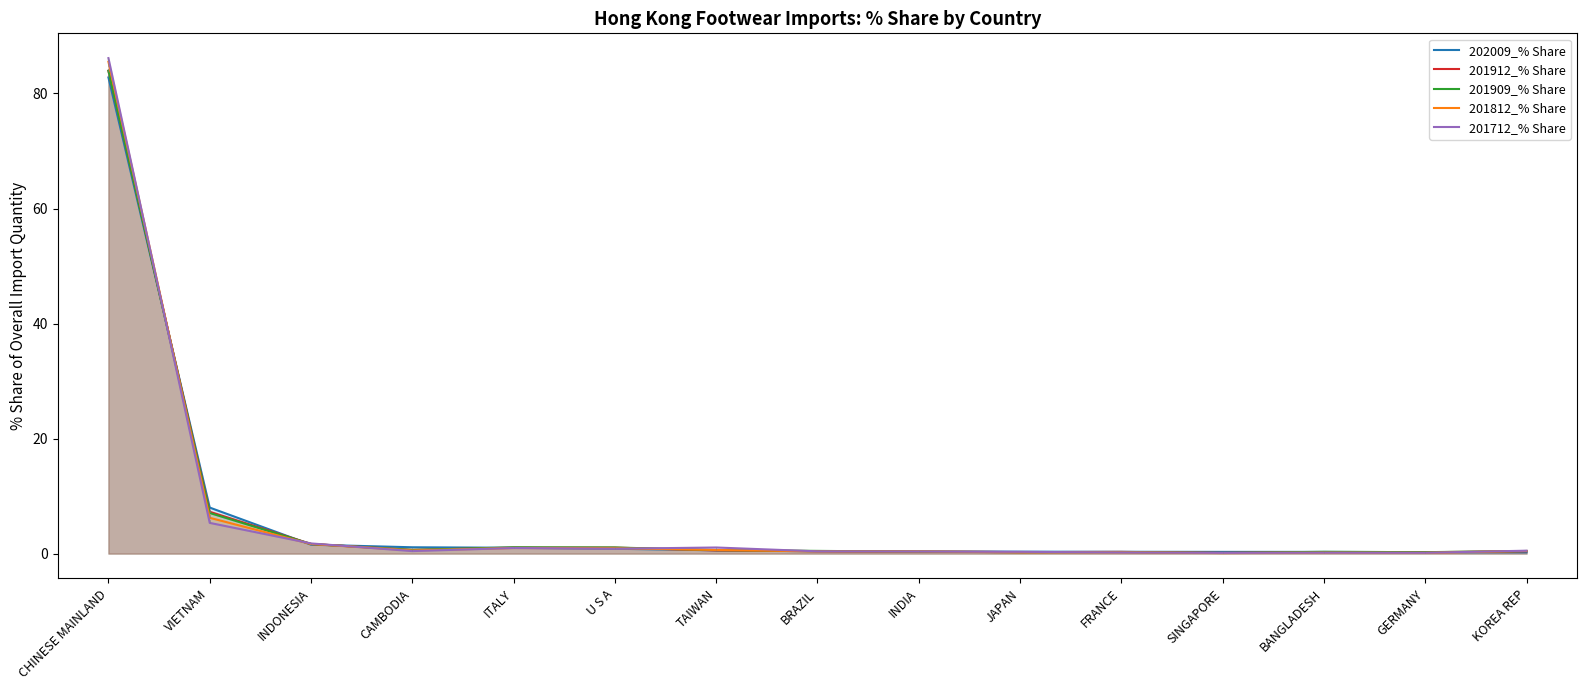

How many lines are shown in the chart?

5